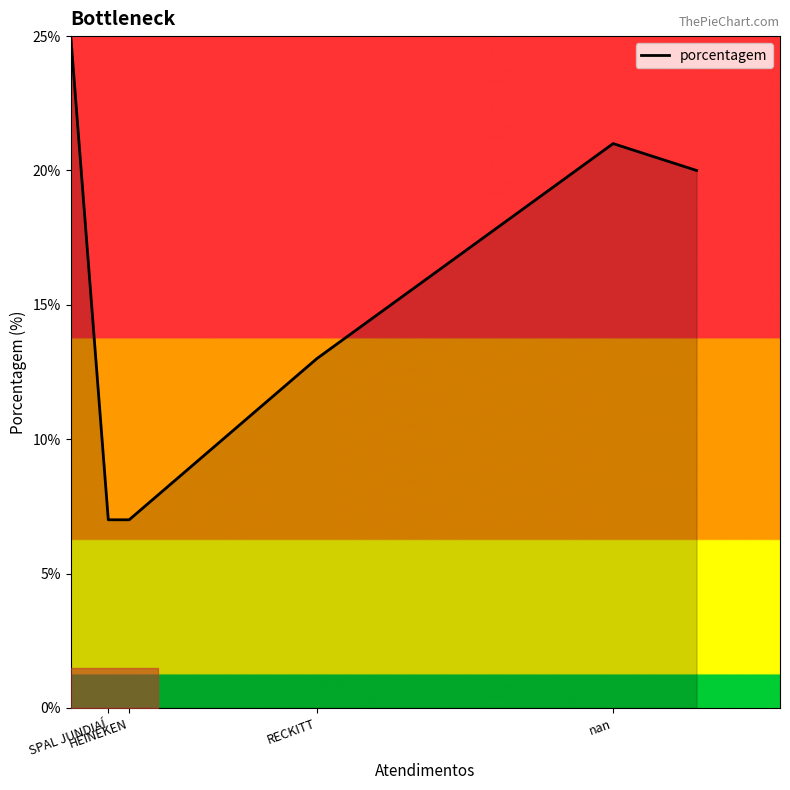

Count the number of categories in the chart.

6